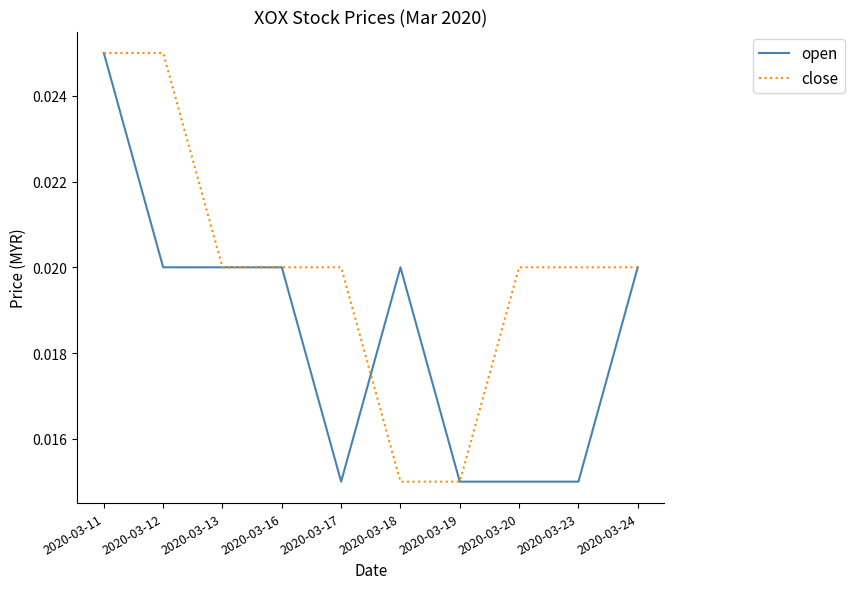

Which category has the highest value in the open series?

2020-03-11